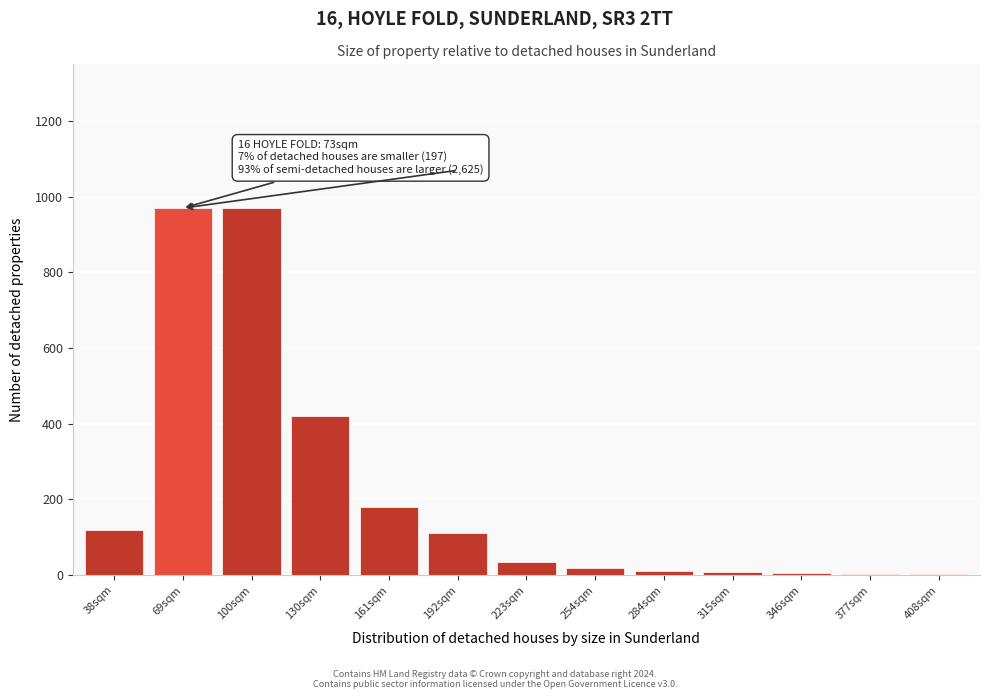

What is the sum of all values?

2857